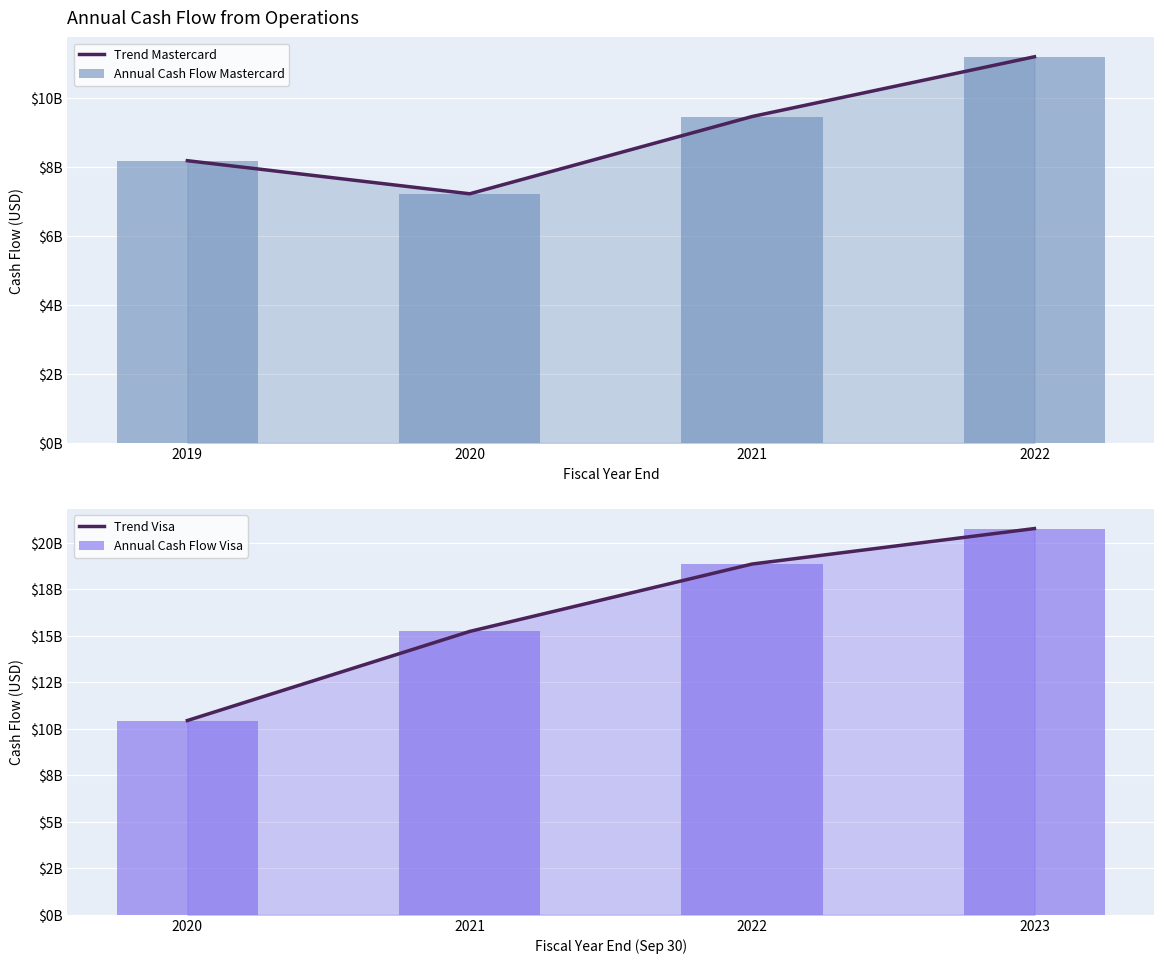

Between 2022 and 2021, which is larger?

2022